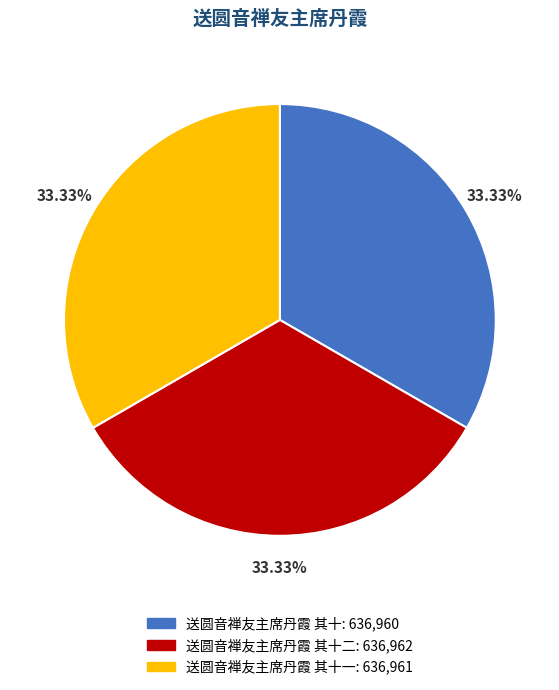

Does any single category account for the majority?

No